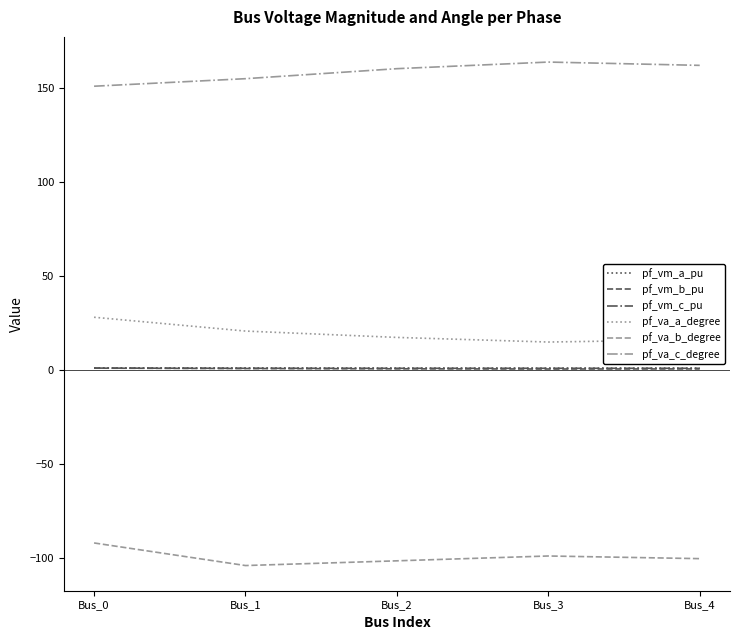

What are all the series names shown in the legend?

pf_vm_a_pu, pf_vm_b_pu, pf_vm_c_pu, pf_va_a_degree, pf_va_b_degree, pf_va_c_degree